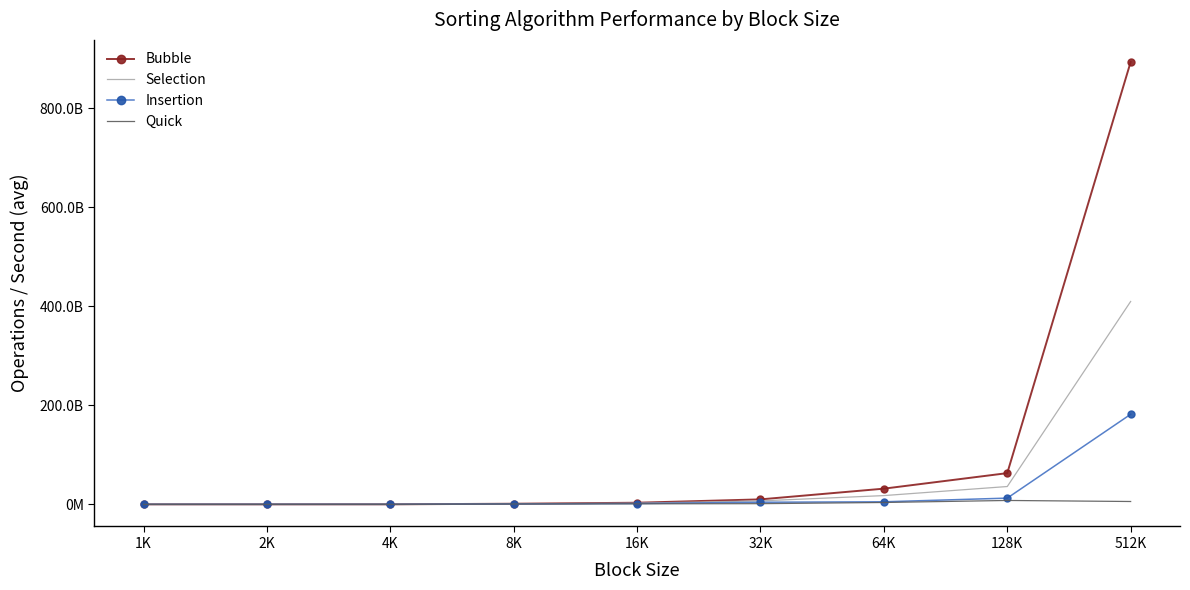

At which label is Bubble closest to 446859571937?

128K